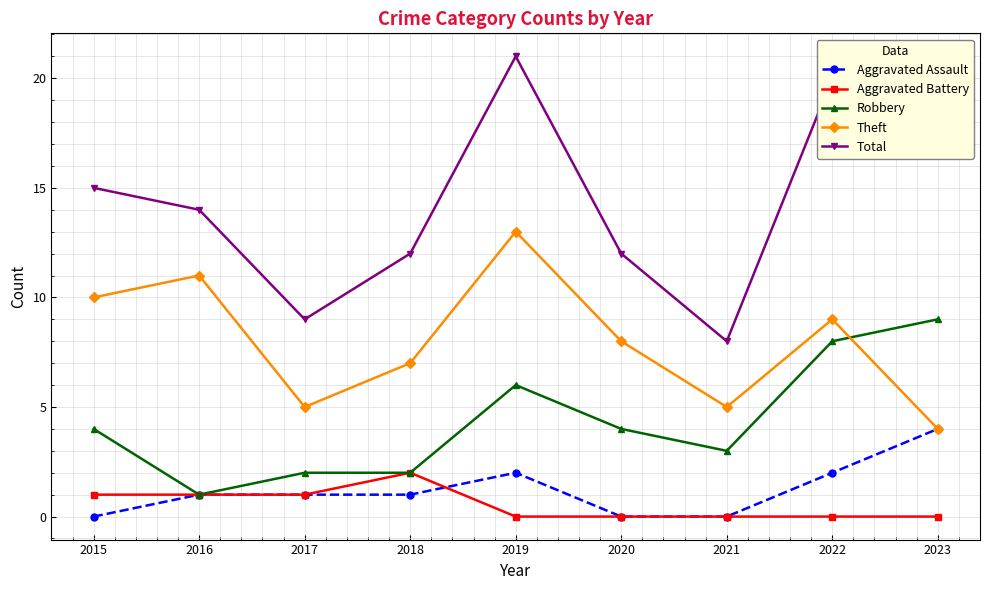

True or false: Aggravated Battery and Theft intersect in this chart.

False